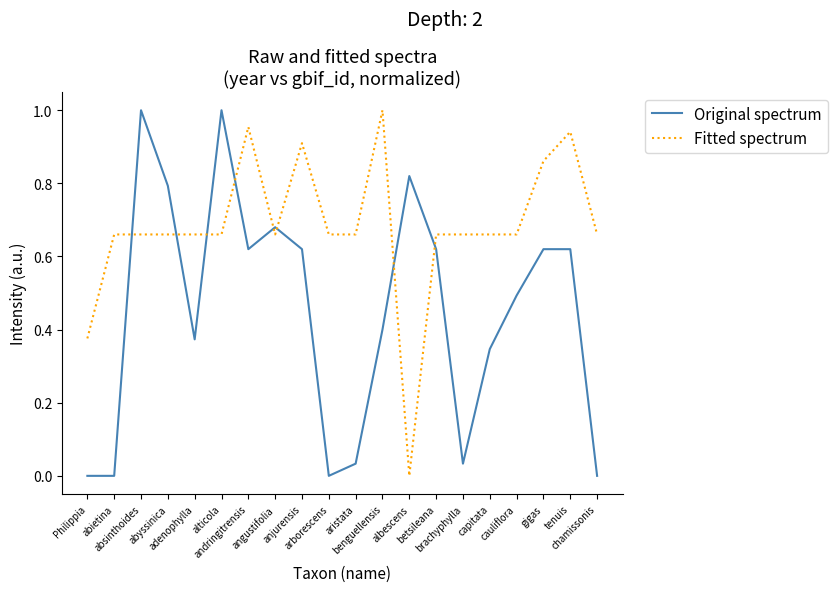

How many categories are shown in the chart?

20